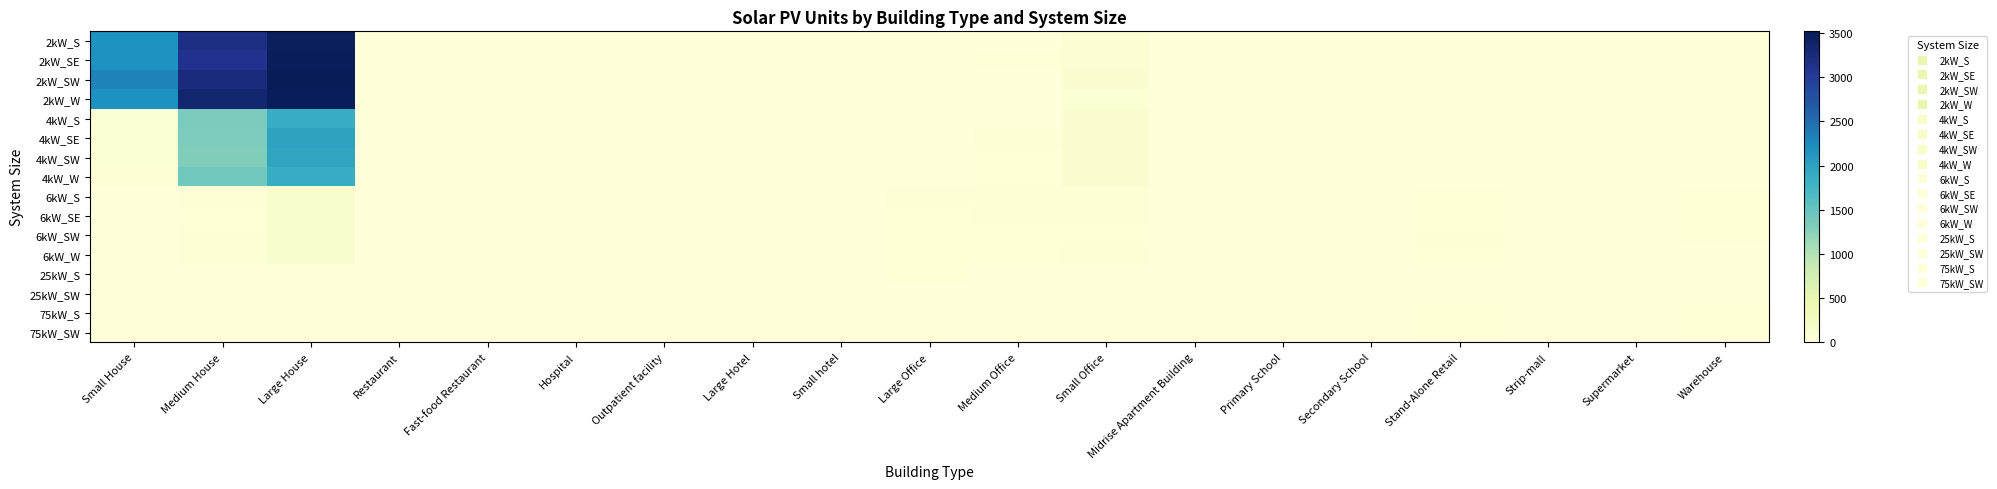

Between Large Hotel and Midrise Apartment Building, which series saw the biggest shift?

6kW_SW